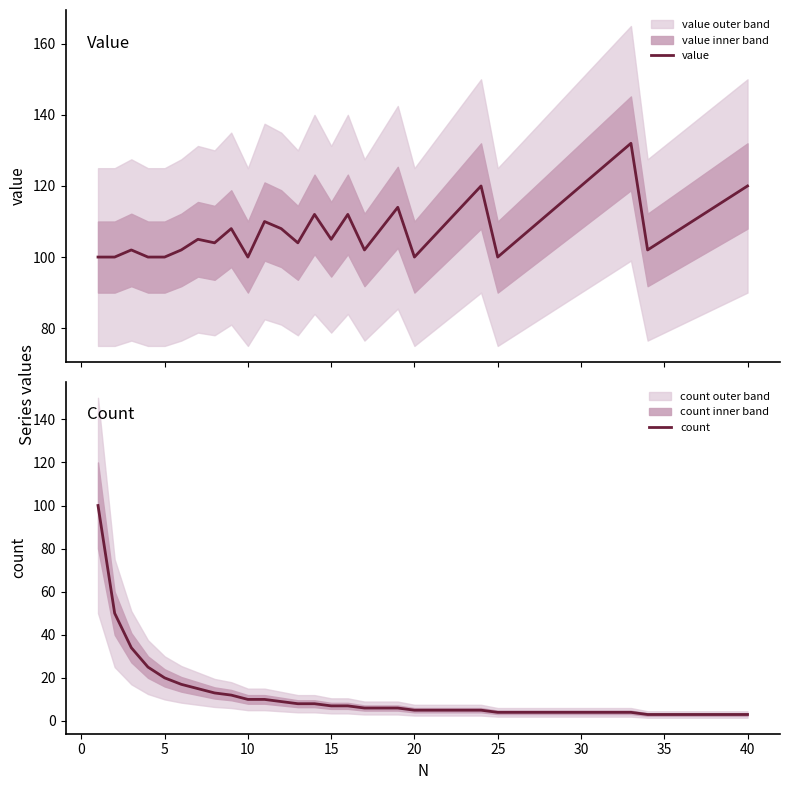

What is the minimum value for value?

100